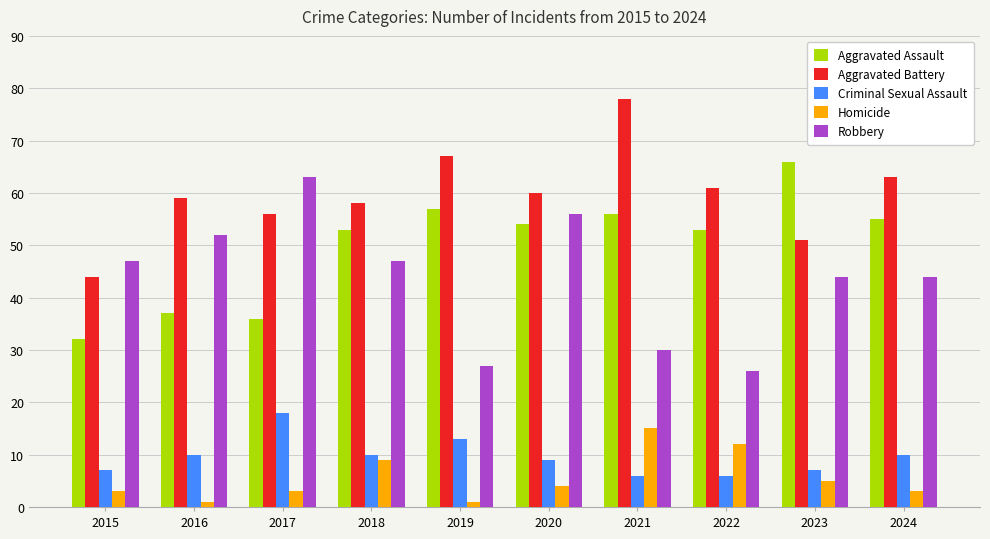

Reading left to right, transcribe all the data shown in this chart.

Aggravated Assault: 32	37	36	53	57	54	56	53	66	55
Aggravated Battery: 44	59	56	58	67	60	78	61	51	63
Criminal Sexual Assault: 7	10	18	10	13	9	6	6	7	10
Homicide: 3	1	3	9	1	4	15	12	5	3
Robbery: 47	52	63	47	27	56	30	26	44	44